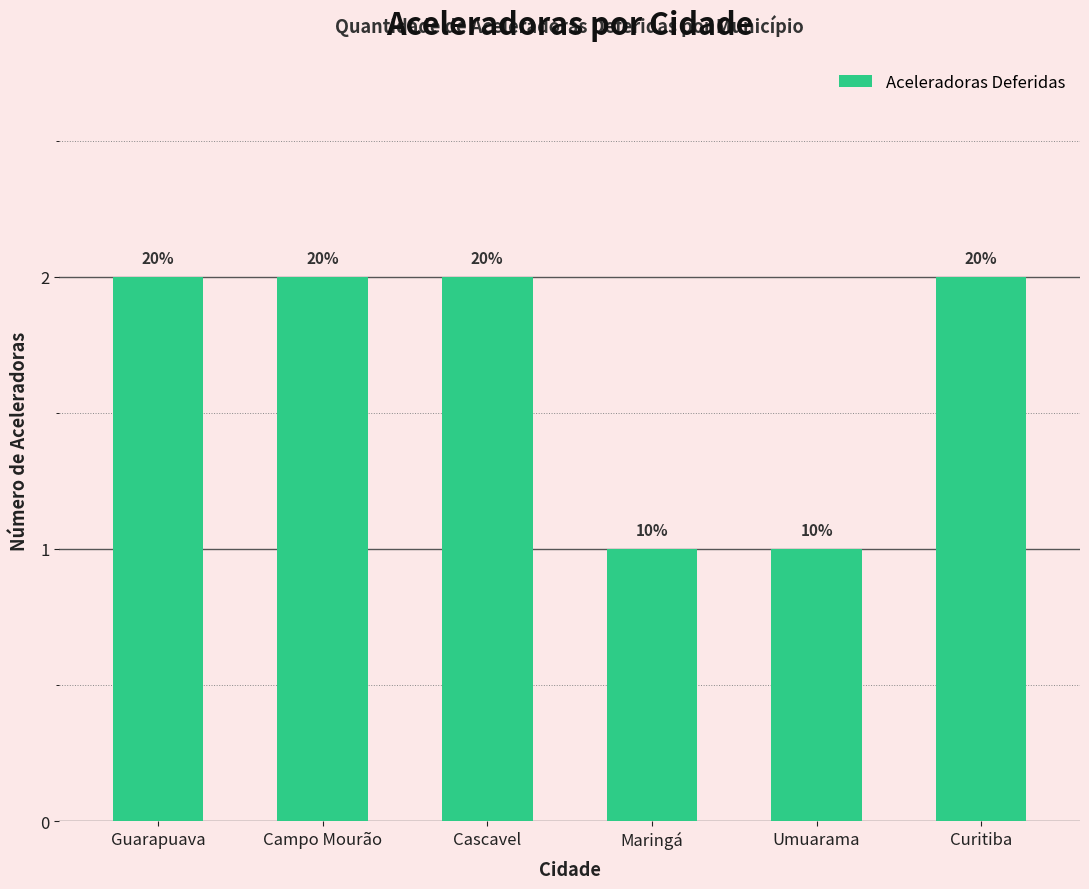

Are the bars horizontal?

No